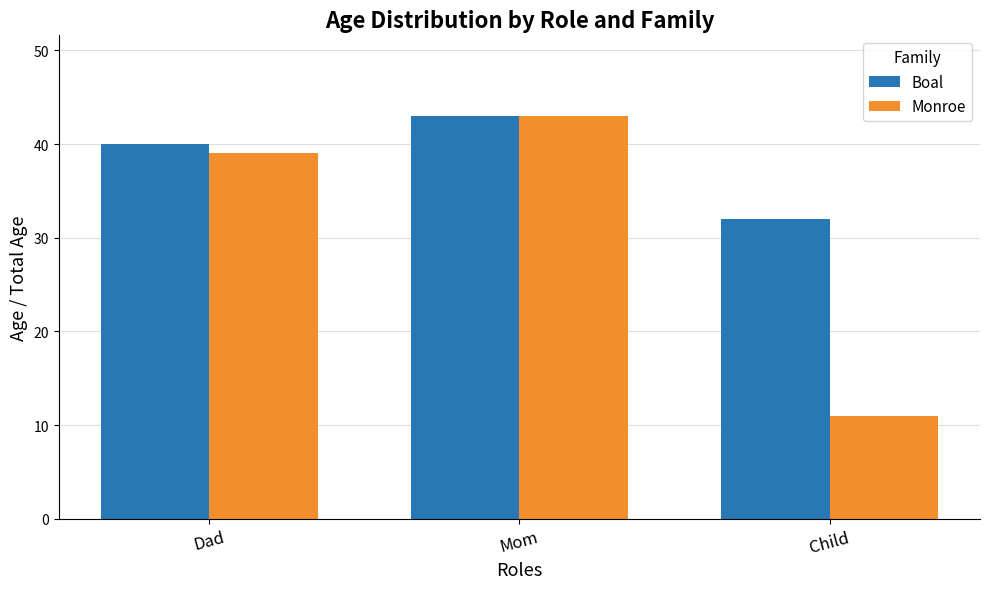

What is the minimum value shown in the chart?

11